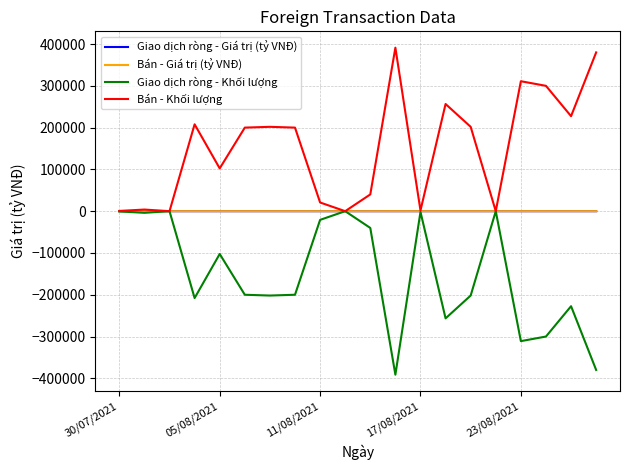

What is the maximum value shown in the chart?

391300.0